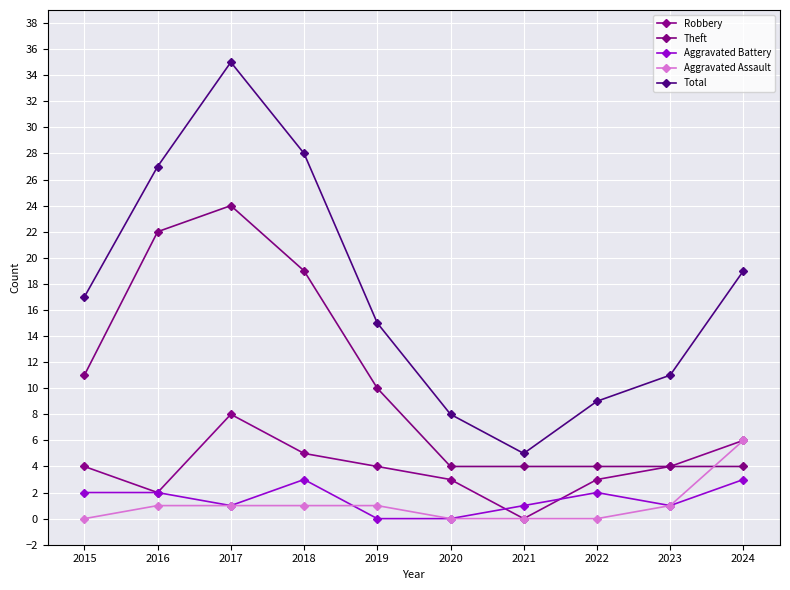

Which series has the largest total across all categories?

Total